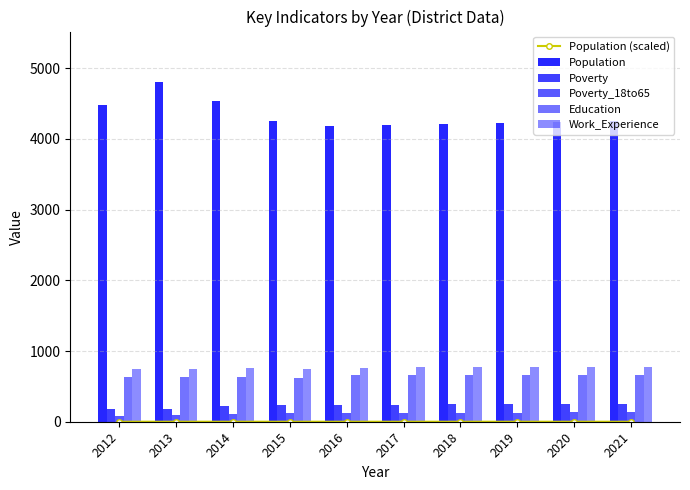

What is the difference between the highest and lowest values at 2015?

4253.7